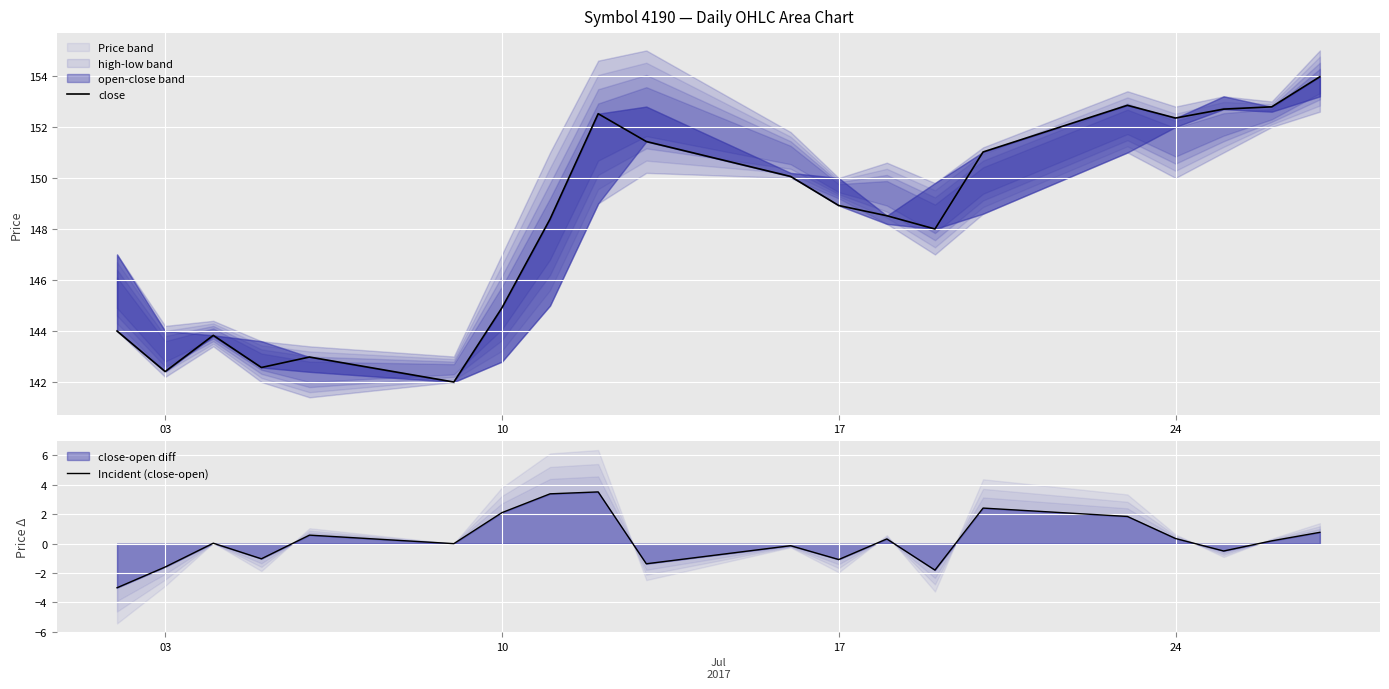

How many interior local valleys does the close series have?

5